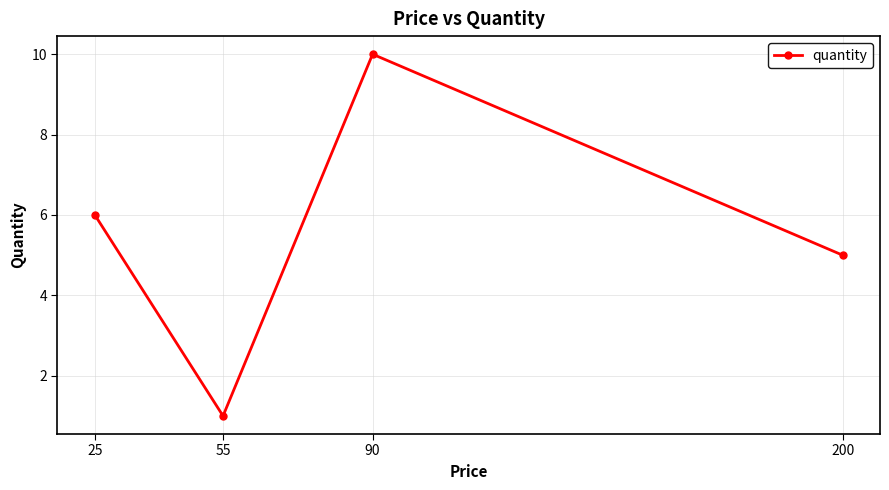

Count the values in the range 5 to 10.

3